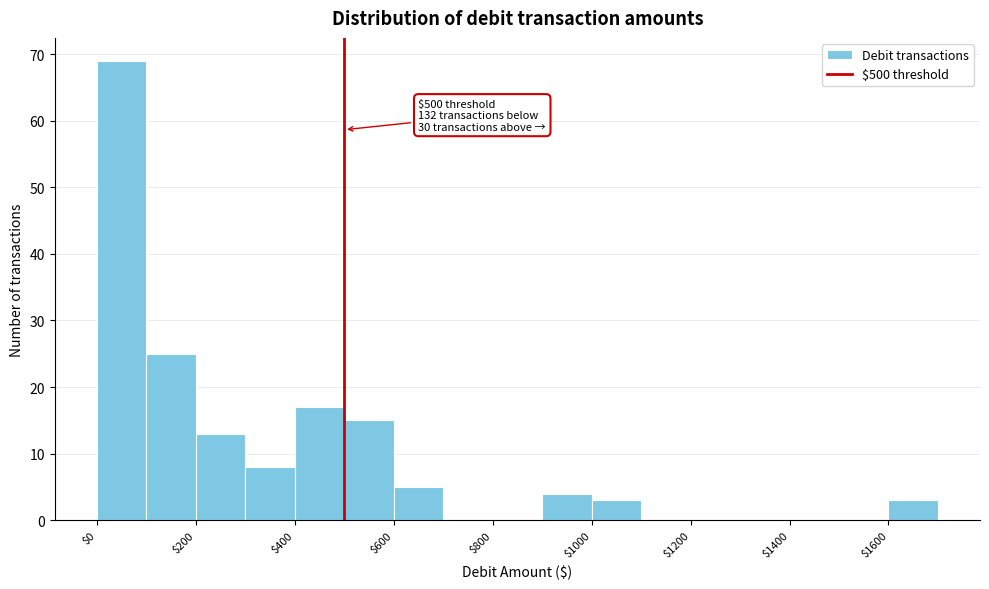

Which range on the x-axis has the tallest bar?

0 to 100